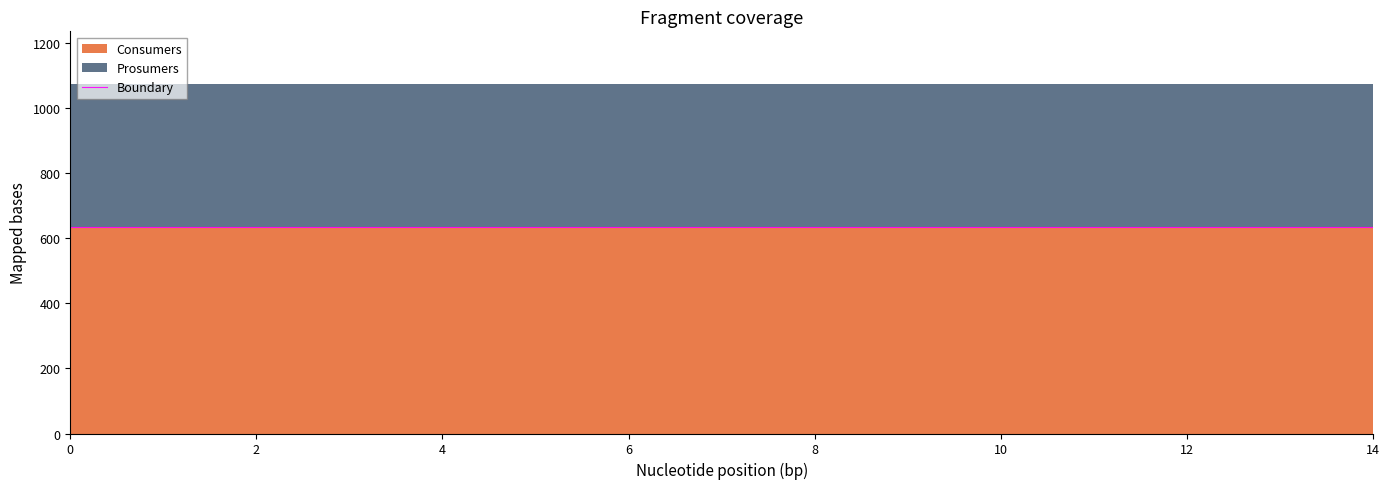

True or false: Consumers and Prosumers cross at least once.

False